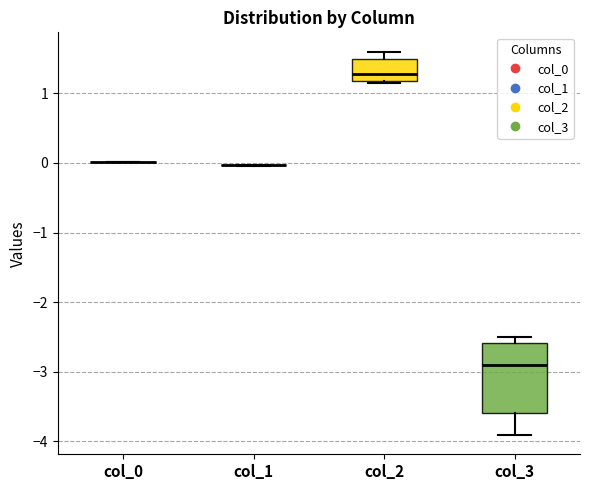

Reading left to right, read every box against the y-axis: the position of its median line, the range the box covers, and the ends of its whiskers. The values are not printed on the chart, so give them approximately, as read against the axis.

col_0: box collapsed to a line at 0.0, whiskers 0.0 to 0.0
col_1: box collapsed to a line at 0.0, whiskers 0.0 to 0.0
col_2: median 1.3, box 1.2 to 1.5, whiskers 1.1 to 1.6
col_3: median -2.9, box -3.6 to -2.6, whiskers -3.9 to -2.5